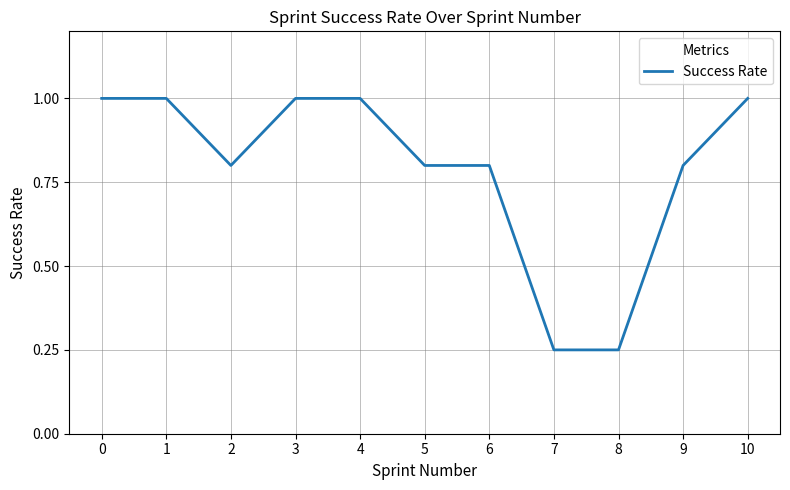

Approximately how many times larger is the value at 3 compared to 1?

1.0